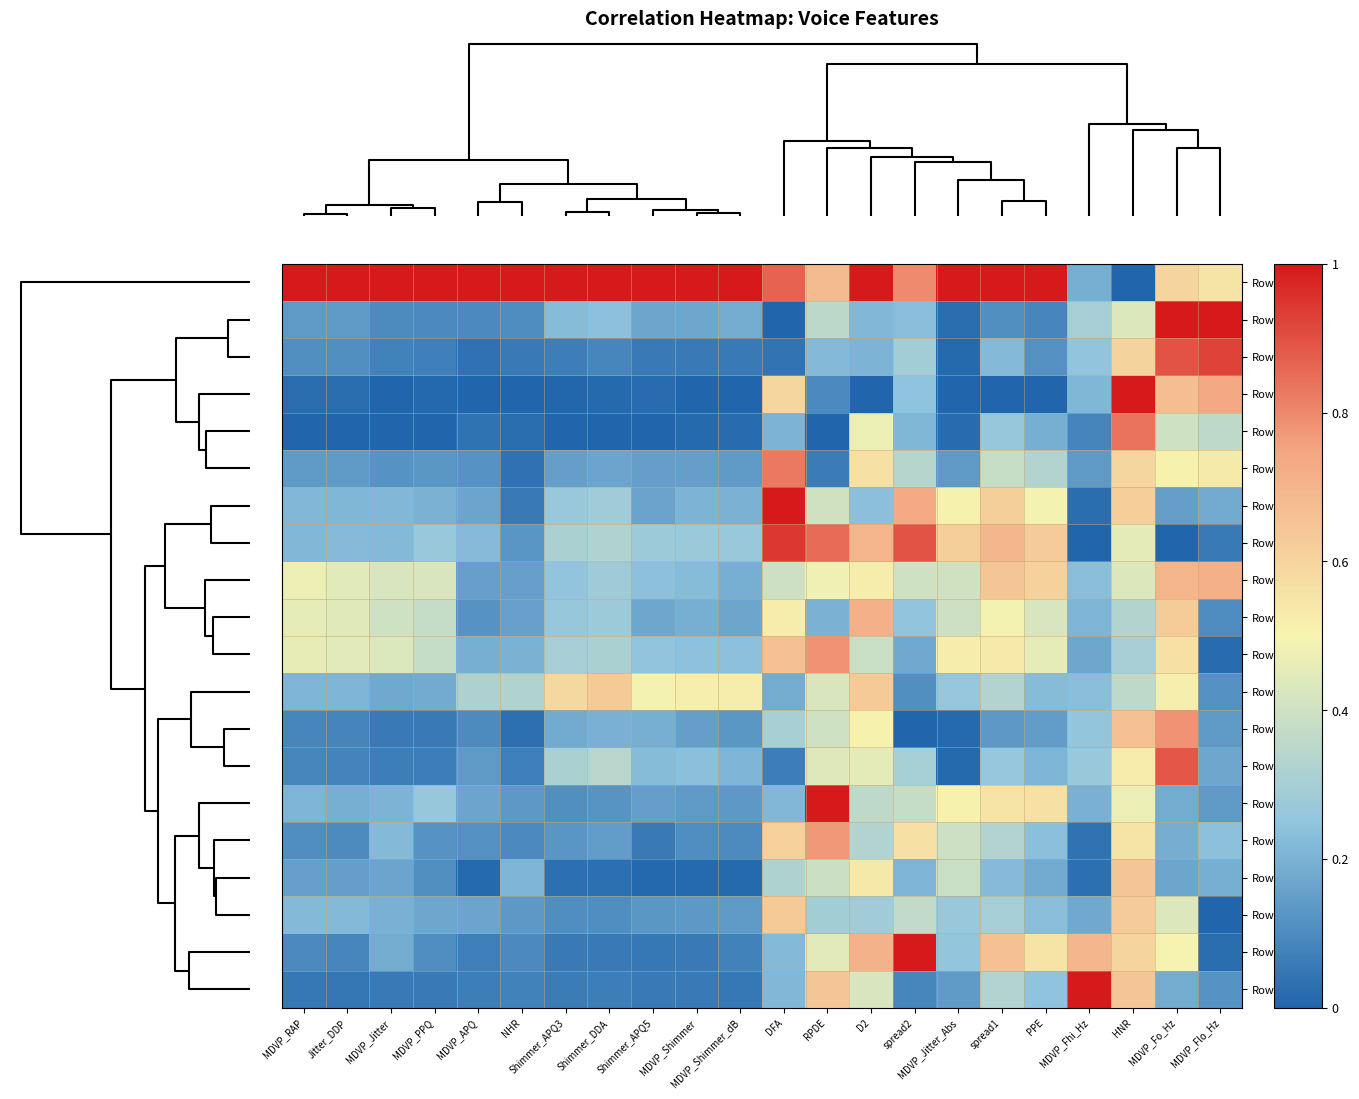

Reading right to left, list all the values displayed in this chart.

Row1: MDVP_Flo_Hz=0.6	MDVP_Fo_Hz=0.6	HNR=0.0	MDVP_Fhi_Hz=0.2	PPE=1.0	spread1=1.0	MDVP_Jitter_Abs=1.0	spread2=0.8	D2=1.0	RPDE=0.7	DFA=0.9	MDVP_Shimmer_dB=1.0	MDVP_Shimmer=1.0	Shimmer_APQ5=1.0	Shimmer_DDA=1.0	Shimmer_APQ3=1.0	NHR=1.0	MDVP_APQ=1.0	MDVP_PPQ=1.0	MDVP_Jitter=1.0	Jitter_DDP=1.0	MDVP_RAP=1.0
Row14: MDVP_Flo_Hz=1.0	MDVP_Fo_Hz=1.0	HNR=0.4	MDVP_Fhi_Hz=0.3	PPE=0.1	spread1=0.1	MDVP_Jitter_Abs=0.0	spread2=0.2	D2=0.2	RPDE=0.4	DFA=0.0	MDVP_Shimmer_dB=0.2	MDVP_Shimmer=0.2	Shimmer_APQ5=0.2	Shimmer_DDA=0.2	Shimmer_APQ3=0.2	NHR=0.1	MDVP_APQ=0.1	MDVP_PPQ=0.1	MDVP_Jitter=0.1	Jitter_DDP=0.1	MDVP_RAP=0.1
Row16: MDVP_Flo_Hz=0.9	MDVP_Fo_Hz=0.9	HNR=0.6	MDVP_Fhi_Hz=0.3	PPE=0.1	spread1=0.2	MDVP_Jitter_Abs=0.0	spread2=0.3	D2=0.2	RPDE=0.2	DFA=0.0	MDVP_Shimmer_dB=0.1	MDVP_Shimmer=0.1	Shimmer_APQ5=0.1	Shimmer_DDA=0.1	Shimmer_APQ3=0.1	NHR=0.1	MDVP_APQ=0.0	MDVP_PPQ=0.1	MDVP_Jitter=0.1	Jitter_DDP=0.1	MDVP_RAP=0.1
Row17: MDVP_Flo_Hz=0.7	MDVP_Fo_Hz=0.7	HNR=1.0	MDVP_Fhi_Hz=0.2	PPE=0.0	spread1=0.0	MDVP_Jitter_Abs=0.0	spread2=0.2	D2=0.0	RPDE=0.1	DFA=0.6	MDVP_Shimmer_dB=0.0	MDVP_Shimmer=0.0	Shimmer_APQ5=0.0	Shimmer_DDA=0.0	Shimmer_APQ3=0.0	NHR=0.0	MDVP_APQ=0.0	MDVP_PPQ=0.0	MDVP_Jitter=0.0	Jitter_DDP=0.0	MDVP_RAP=0.0
Row6: MDVP_Flo_Hz=0.4	MDVP_Fo_Hz=0.4	HNR=0.8	MDVP_Fhi_Hz=0.1	PPE=0.2	spread1=0.3	MDVP_Jitter_Abs=0.0	spread2=0.2	D2=0.5	RPDE=0.0	DFA=0.2	MDVP_Shimmer_dB=0.0	MDVP_Shimmer=0.0	Shimmer_APQ5=0.0	Shimmer_DDA=0.0	Shimmer_APQ3=0.0	NHR=0.0	MDVP_APQ=0.0	MDVP_PPQ=0.0	MDVP_Jitter=0.0	Jitter_DDP=0.0	MDVP_RAP=0.0
Row10: MDVP_Flo_Hz=0.5	MDVP_Fo_Hz=0.5	HNR=0.6	MDVP_Fhi_Hz=0.1	PPE=0.3	spread1=0.4	MDVP_Jitter_Abs=0.1	spread2=0.3	D2=0.6	RPDE=0.1	DFA=0.8	MDVP_Shimmer_dB=0.1	MDVP_Shimmer=0.1	Shimmer_APQ5=0.2	Shimmer_DDA=0.2	Shimmer_APQ3=0.2	NHR=0.0	MDVP_APQ=0.1	MDVP_PPQ=0.1	MDVP_Jitter=0.1	Jitter_DDP=0.1	MDVP_RAP=0.1
Row7: MDVP_Flo_Hz=0.2	MDVP_Fo_Hz=0.1	HNR=0.6	MDVP_Fhi_Hz=0.0	PPE=0.5	spread1=0.6	MDVP_Jitter_Abs=0.5	spread2=0.7	D2=0.2	RPDE=0.4	DFA=1.0	MDVP_Shimmer_dB=0.2	MDVP_Shimmer=0.2	Shimmer_APQ5=0.2	Shimmer_DDA=0.3	Shimmer_APQ3=0.3	NHR=0.1	MDVP_APQ=0.2	MDVP_PPQ=0.2	MDVP_Jitter=0.2	Jitter_DDP=0.2	MDVP_RAP=0.2
Row15: MDVP_Flo_Hz=0.1	MDVP_Fo_Hz=0.0	HNR=0.5	MDVP_Fhi_Hz=0.0	PPE=0.6	spread1=0.7	MDVP_Jitter_Abs=0.6	spread2=0.9	D2=0.7	RPDE=0.9	DFA=0.9	MDVP_Shimmer_dB=0.3	MDVP_Shimmer=0.3	Shimmer_APQ5=0.3	Shimmer_DDA=0.3	Shimmer_APQ3=0.3	NHR=0.1	MDVP_APQ=0.2	MDVP_PPQ=0.3	MDVP_Jitter=0.2	Jitter_DDP=0.2	MDVP_RAP=0.2
Row2: MDVP_Flo_Hz=0.7	MDVP_Fo_Hz=0.7	HNR=0.4	MDVP_Fhi_Hz=0.2	PPE=0.6	spread1=0.6	MDVP_Jitter_Abs=0.4	spread2=0.4	D2=0.5	RPDE=0.5	DFA=0.4	MDVP_Shimmer_dB=0.2	MDVP_Shimmer=0.2	Shimmer_APQ5=0.2	Shimmer_DDA=0.3	Shimmer_APQ3=0.3	NHR=0.2	MDVP_APQ=0.2	MDVP_PPQ=0.4	MDVP_Jitter=0.4	Jitter_DDP=0.4	MDVP_RAP=0.5
Row4: MDVP_Flo_Hz=0.1	MDVP_Fo_Hz=0.6	HNR=0.3	MDVP_Fhi_Hz=0.2	PPE=0.4	spread1=0.5	MDVP_Jitter_Abs=0.4	spread2=0.3	D2=0.7	RPDE=0.2	DFA=0.5	MDVP_Shimmer_dB=0.2	MDVP_Shimmer=0.2	Shimmer_APQ5=0.2	Shimmer_DDA=0.3	Shimmer_APQ3=0.3	NHR=0.2	MDVP_APQ=0.1	MDVP_PPQ=0.4	MDVP_Jitter=0.4	Jitter_DDP=0.4	MDVP_RAP=0.5
Row8: MDVP_Flo_Hz=0.0	MDVP_Fo_Hz=0.6	HNR=0.3	MDVP_Fhi_Hz=0.2	PPE=0.5	spread1=0.5	MDVP_Jitter_Abs=0.5	spread2=0.2	D2=0.4	RPDE=0.8	DFA=0.7	MDVP_Shimmer_dB=0.2	MDVP_Shimmer=0.2	Shimmer_APQ5=0.3	Shimmer_DDA=0.3	Shimmer_APQ3=0.3	NHR=0.2	MDVP_APQ=0.2	MDVP_PPQ=0.4	MDVP_Jitter=0.4	Jitter_DDP=0.5	MDVP_RAP=0.5
Row18: MDVP_Flo_Hz=0.1	MDVP_Fo_Hz=0.5	HNR=0.4	MDVP_Fhi_Hz=0.2	PPE=0.2	spread1=0.3	MDVP_Jitter_Abs=0.3	spread2=0.1	D2=0.6	RPDE=0.4	DFA=0.2	MDVP_Shimmer_dB=0.5	MDVP_Shimmer=0.5	Shimmer_APQ5=0.5	Shimmer_DDA=0.6	Shimmer_APQ3=0.6	NHR=0.3	MDVP_APQ=0.3	MDVP_PPQ=0.2	MDVP_Jitter=0.2	Jitter_DDP=0.2	MDVP_RAP=0.2
Row9: MDVP_Flo_Hz=0.1	MDVP_Fo_Hz=0.8	HNR=0.7	MDVP_Fhi_Hz=0.3	PPE=0.1	spread1=0.1	MDVP_Jitter_Abs=0.0	spread2=0.0	D2=0.5	RPDE=0.4	DFA=0.3	MDVP_Shimmer_dB=0.1	MDVP_Shimmer=0.1	Shimmer_APQ5=0.2	Shimmer_DDA=0.2	Shimmer_APQ3=0.2	NHR=0.0	MDVP_APQ=0.1	MDVP_PPQ=0.1	MDVP_Jitter=0.1	Jitter_DDP=0.1	MDVP_RAP=0.1
Row13: MDVP_Flo_Hz=0.2	MDVP_Fo_Hz=0.9	HNR=0.5	MDVP_Fhi_Hz=0.3	PPE=0.2	spread1=0.3	MDVP_Jitter_Abs=0.0	spread2=0.3	D2=0.5	RPDE=0.4	DFA=0.1	MDVP_Shimmer_dB=0.2	MDVP_Shimmer=0.2	Shimmer_APQ5=0.2	Shimmer_DDA=0.3	Shimmer_APQ3=0.3	NHR=0.1	MDVP_APQ=0.1	MDVP_PPQ=0.1	MDVP_Jitter=0.1	Jitter_DDP=0.1	MDVP_RAP=0.1
Row12: MDVP_Flo_Hz=0.1	MDVP_Fo_Hz=0.2	HNR=0.5	MDVP_Fhi_Hz=0.2	PPE=0.6	spread1=0.6	MDVP_Jitter_Abs=0.5	spread2=0.4	D2=0.4	RPDE=1.0	DFA=0.2	MDVP_Shimmer_dB=0.1	MDVP_Shimmer=0.1	Shimmer_APQ5=0.2	Shimmer_DDA=0.1	Shimmer_APQ3=0.1	NHR=0.1	MDVP_APQ=0.2	MDVP_PPQ=0.3	MDVP_Jitter=0.2	Jitter_DDP=0.2	MDVP_RAP=0.2
Row5: MDVP_Flo_Hz=0.2	MDVP_Fo_Hz=0.2	HNR=0.5	MDVP_Fhi_Hz=0.0	PPE=0.2	spread1=0.3	MDVP_Jitter_Abs=0.4	spread2=0.6	D2=0.3	RPDE=0.8	DFA=0.6	MDVP_Shimmer_dB=0.1	MDVP_Shimmer=0.1	Shimmer_APQ5=0.1	Shimmer_DDA=0.1	Shimmer_APQ3=0.1	NHR=0.1	MDVP_APQ=0.1	MDVP_PPQ=0.1	MDVP_Jitter=0.2	Jitter_DDP=0.1	MDVP_RAP=0.1
Row0: MDVP_Flo_Hz=0.2	MDVP_Fo_Hz=0.2	HNR=0.6	MDVP_Fhi_Hz=0.0	PPE=0.2	spread1=0.2	MDVP_Jitter_Abs=0.4	spread2=0.2	D2=0.5	RPDE=0.4	DFA=0.3	MDVP_Shimmer_dB=0.0	MDVP_Shimmer=0.0	Shimmer_APQ5=0.0	Shimmer_DDA=0.0	Shimmer_APQ3=0.0	NHR=0.2	MDVP_APQ=0.0	MDVP_PPQ=0.1	MDVP_Jitter=0.2	Jitter_DDP=0.2	MDVP_RAP=0.2
Row3: MDVP_Flo_Hz=0.0	MDVP_Fo_Hz=0.4	HNR=0.6	MDVP_Fhi_Hz=0.2	PPE=0.2	spread1=0.3	MDVP_Jitter_Abs=0.3	spread2=0.4	D2=0.3	RPDE=0.3	DFA=0.6	MDVP_Shimmer_dB=0.1	MDVP_Shimmer=0.1	Shimmer_APQ5=0.1	Shimmer_DDA=0.1	Shimmer_APQ3=0.1	NHR=0.1	MDVP_APQ=0.2	MDVP_PPQ=0.2	MDVP_Jitter=0.2	Jitter_DDP=0.2	MDVP_RAP=0.2
Row11: MDVP_Flo_Hz=0.0	MDVP_Fo_Hz=0.5	HNR=0.6	MDVP_Fhi_Hz=0.7	PPE=0.5	spread1=0.7	MDVP_Jitter_Abs=0.3	spread2=1.0	D2=0.7	RPDE=0.5	DFA=0.2	MDVP_Shimmer_dB=0.1	MDVP_Shimmer=0.1	Shimmer_APQ5=0.0	Shimmer_DDA=0.1	Shimmer_APQ3=0.1	NHR=0.1	MDVP_APQ=0.1	MDVP_PPQ=0.1	MDVP_Jitter=0.2	Jitter_DDP=0.1	MDVP_RAP=0.1
Row19: MDVP_Flo_Hz=0.1	MDVP_Fo_Hz=0.2	HNR=0.6	MDVP_Fhi_Hz=1.0	PPE=0.2	spread1=0.3	MDVP_Jitter_Abs=0.1	spread2=0.1	D2=0.4	RPDE=0.6	DFA=0.2	MDVP_Shimmer_dB=0.0	MDVP_Shimmer=0.1	Shimmer_APQ5=0.1	Shimmer_DDA=0.1	Shimmer_APQ3=0.1	NHR=0.1	MDVP_APQ=0.1	MDVP_PPQ=0.1	MDVP_Jitter=0.1	Jitter_DDP=0.0	MDVP_RAP=0.0